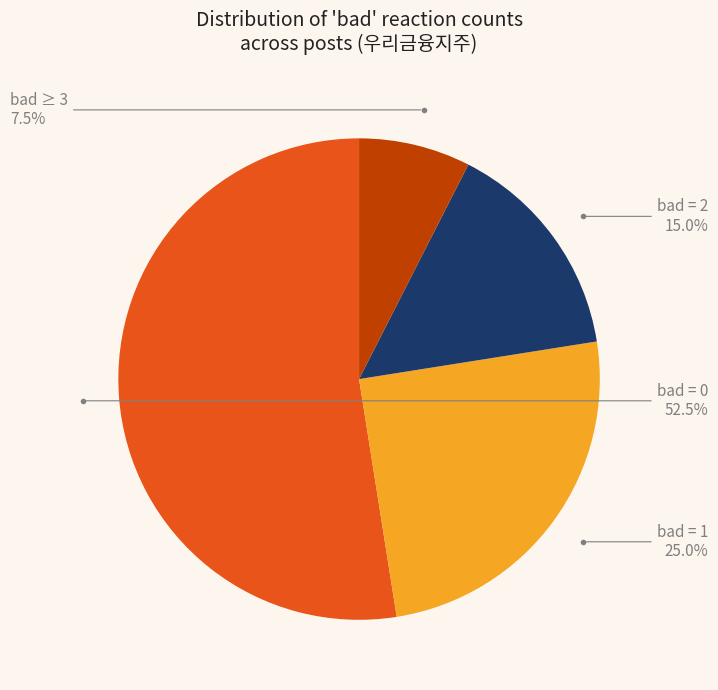

To the nearest percent, what is the average slice percentage?

25%